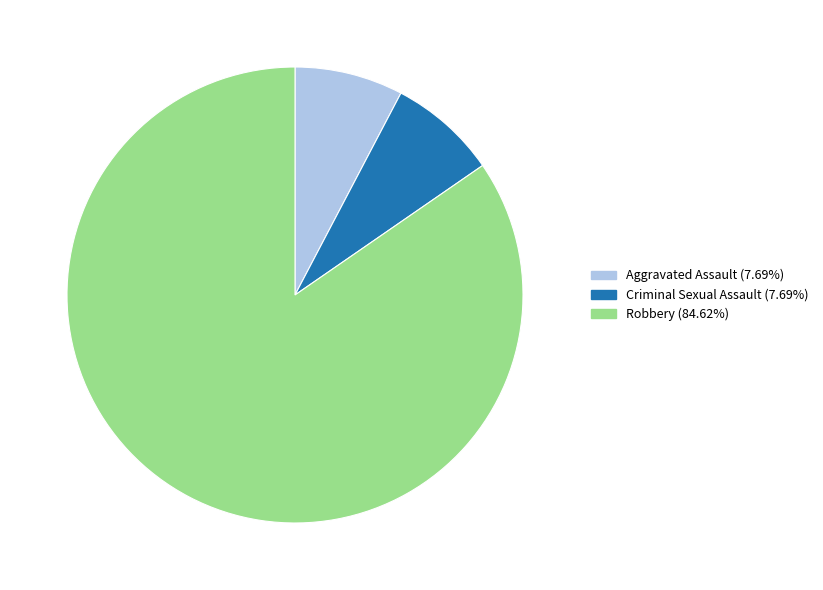

Do Robbery and Criminal Sexual Assault together represent more than half of the pie?

Yes